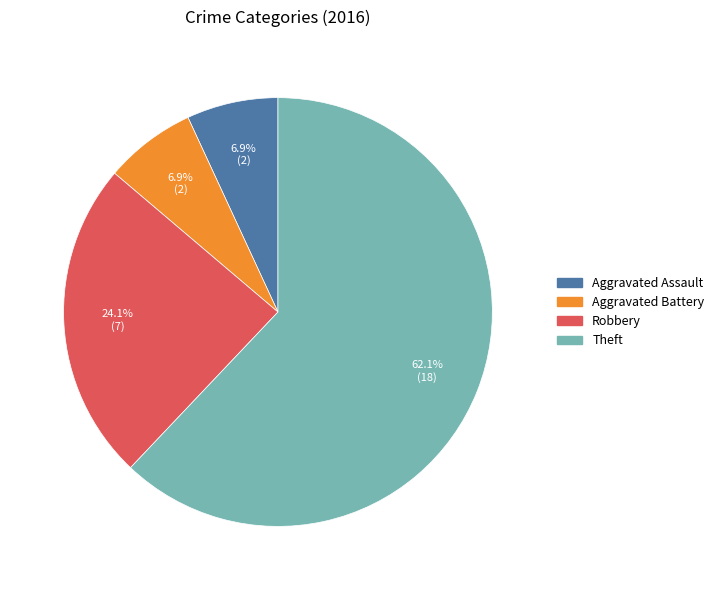

Which category accounts for the majority?

Theft